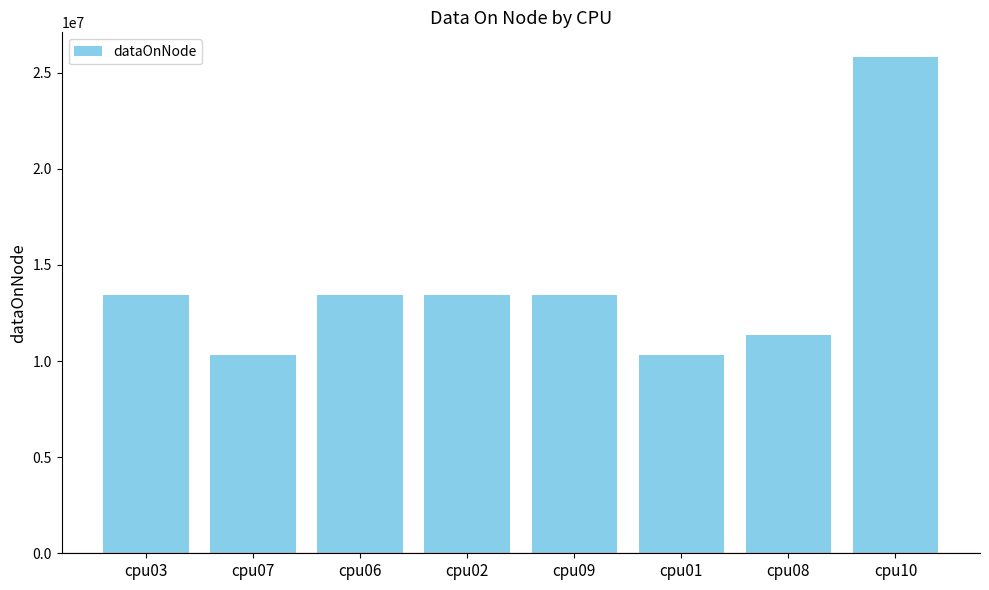

The value at cpu09 is 5261461. True or false?

False